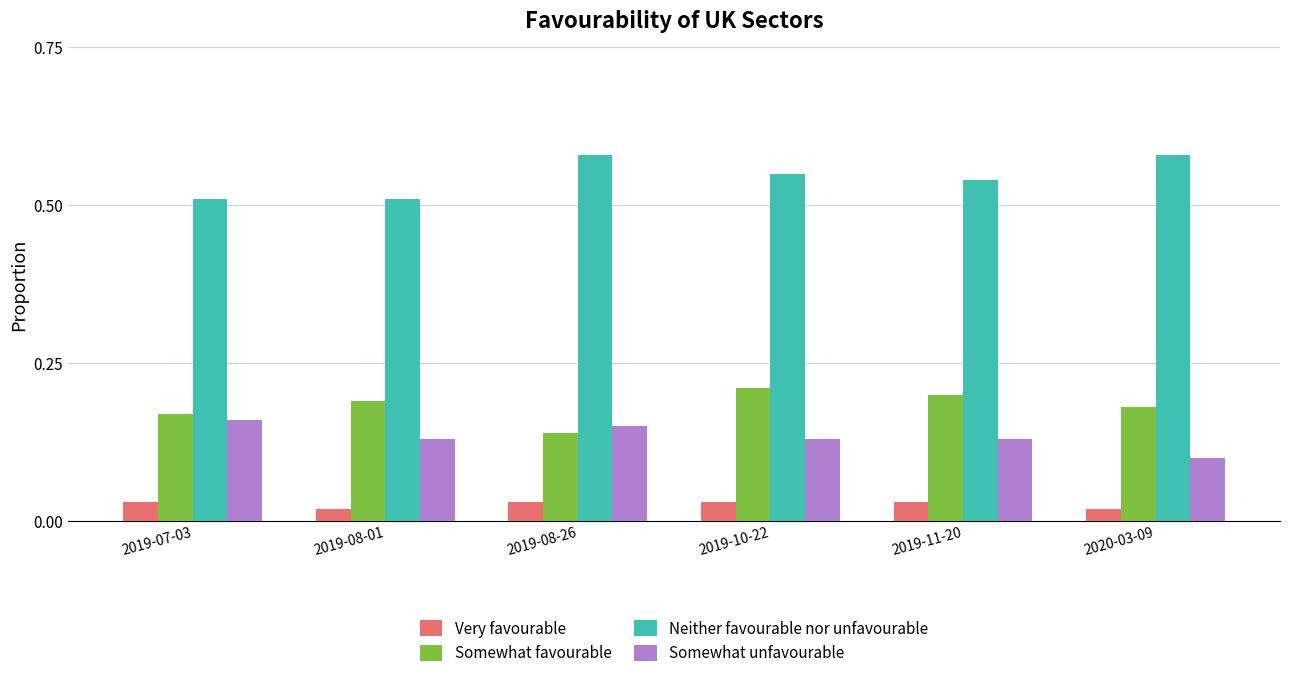

What is the sum of all Somewhat favourable values?

1.1